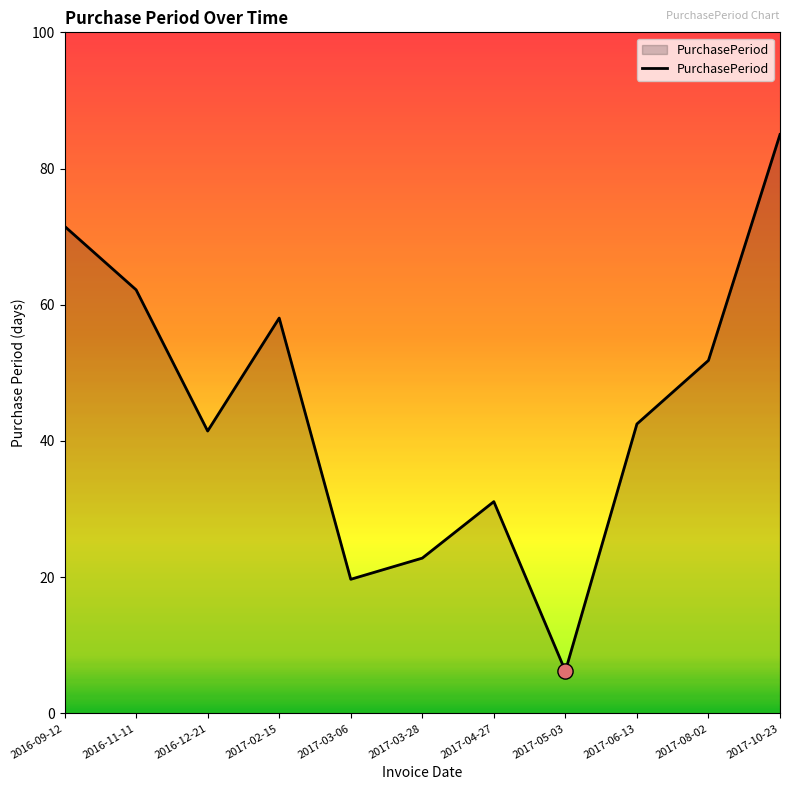

Which has a higher value, 2017-03-28 or 2016-11-11?

2016-11-11